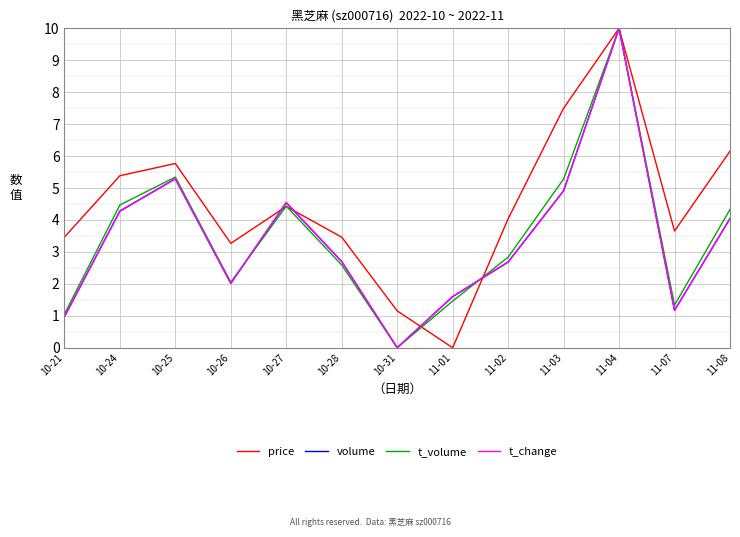

Which series has the largest total across all categories?

price